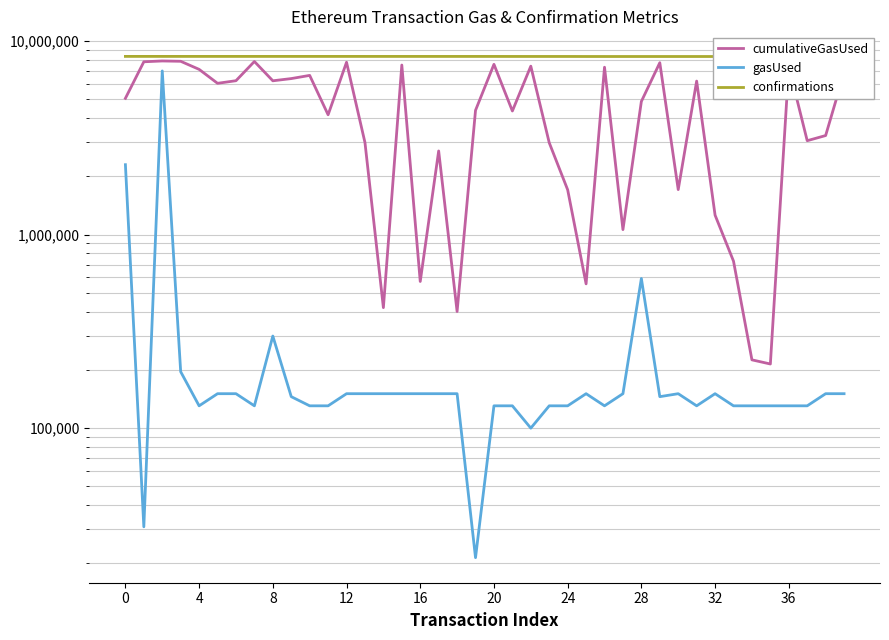

What is the sum of all gasUsed values?

15041233